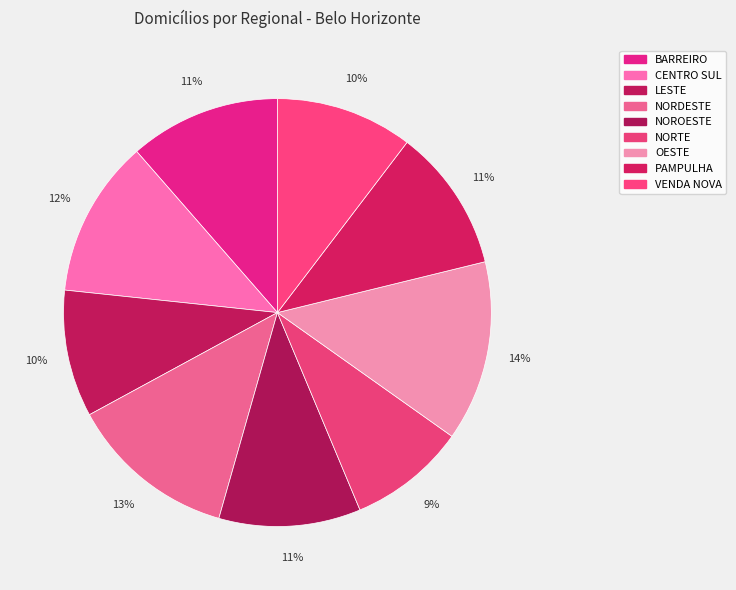

To the nearest percent, what portion does NORDESTE represent?

13%